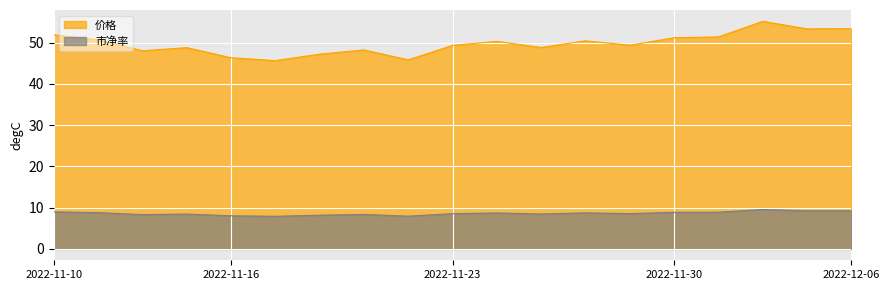

Count the number of data series in this chart.

2